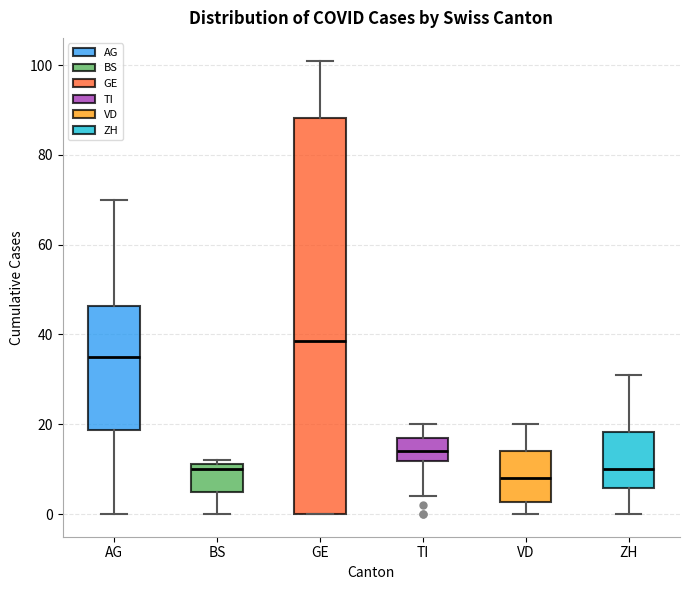

Which box's median line is the highest?

GE